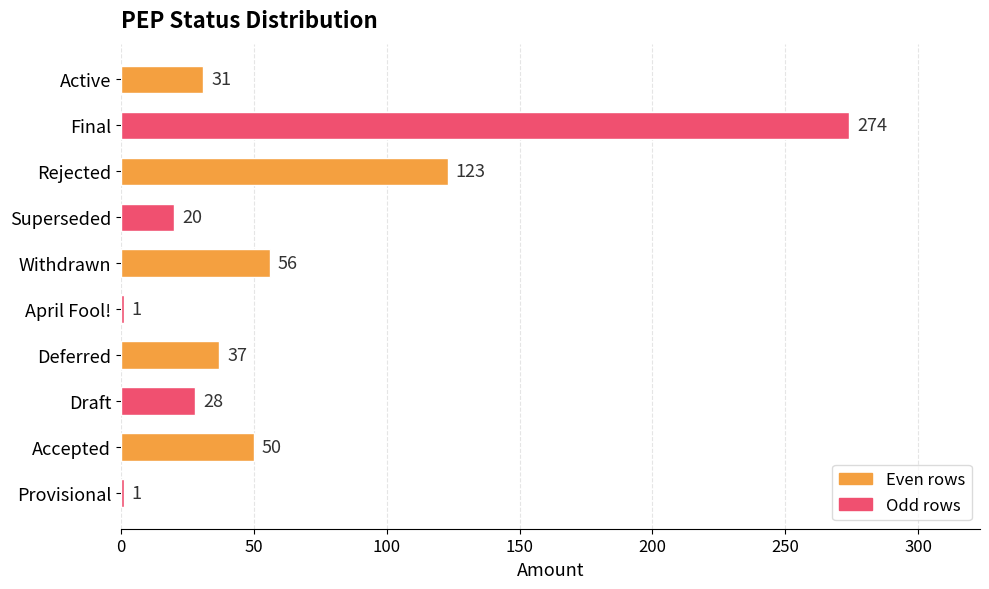

Reading top to bottom, extract all data points from this chart.

Active=31	Final=274	Rejected=123	Superseded=20	Withdrawn=56	April Fool!=1	Deferred=37	Draft=28	Accepted=50	Provisional=1